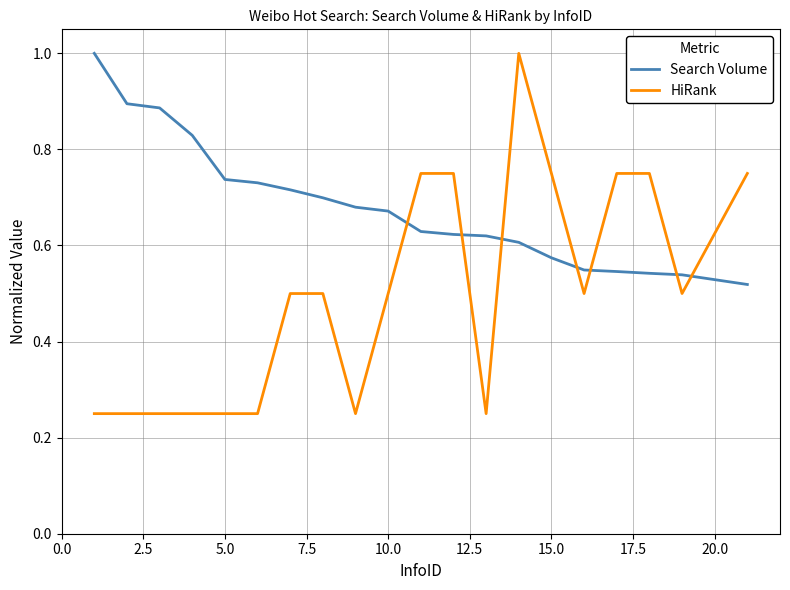

What is the sum of all HiRank values?

10.0